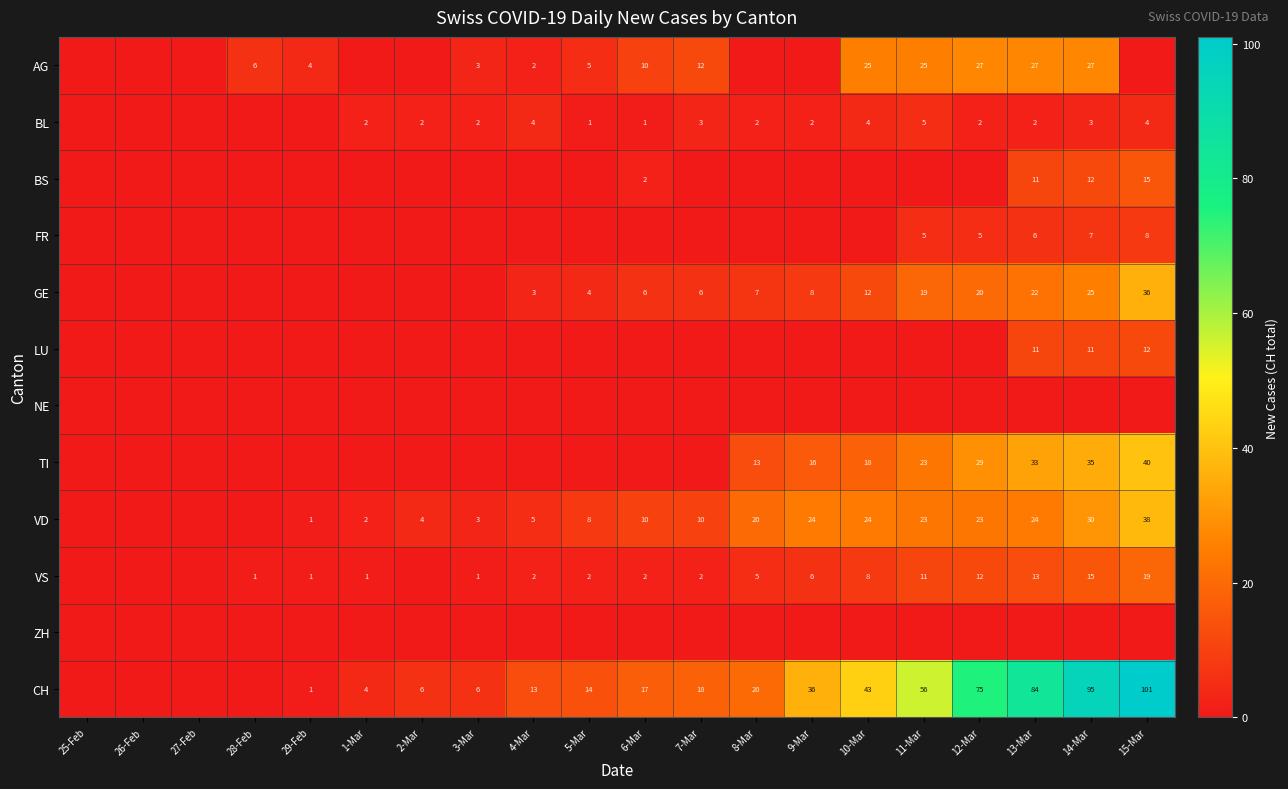

The value of CH at 13-Mar is 84. True or false?

True